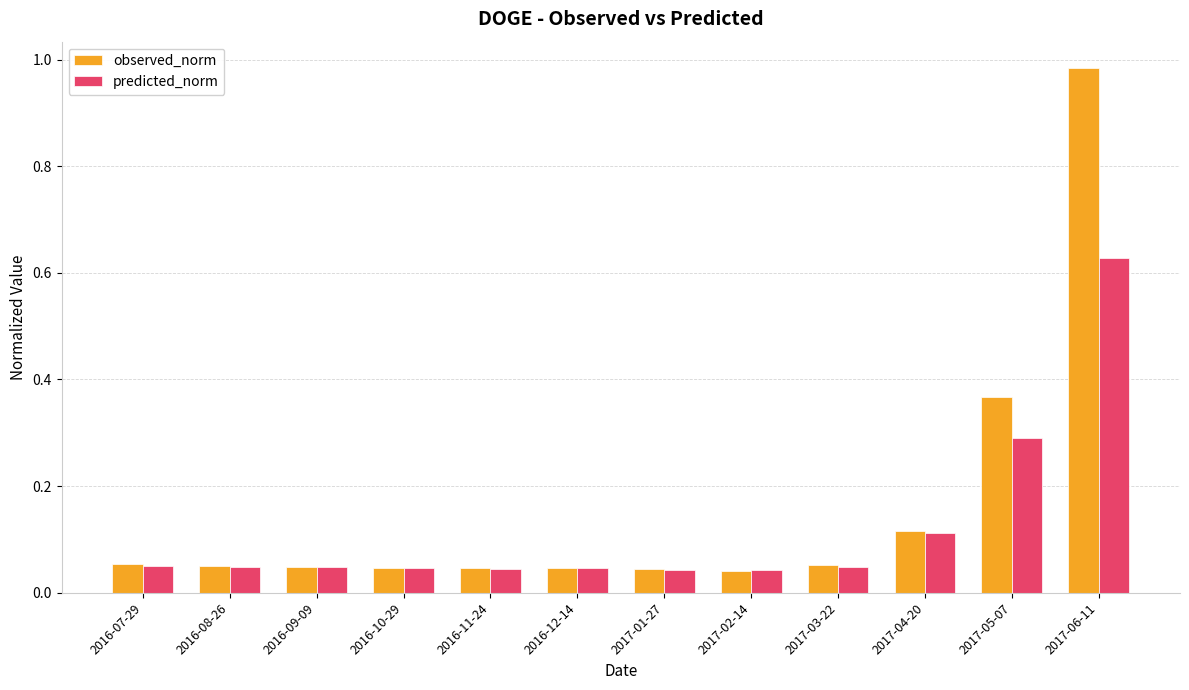

Which series changed the most between 2017-04-20 and 2017-06-11?

observed_norm